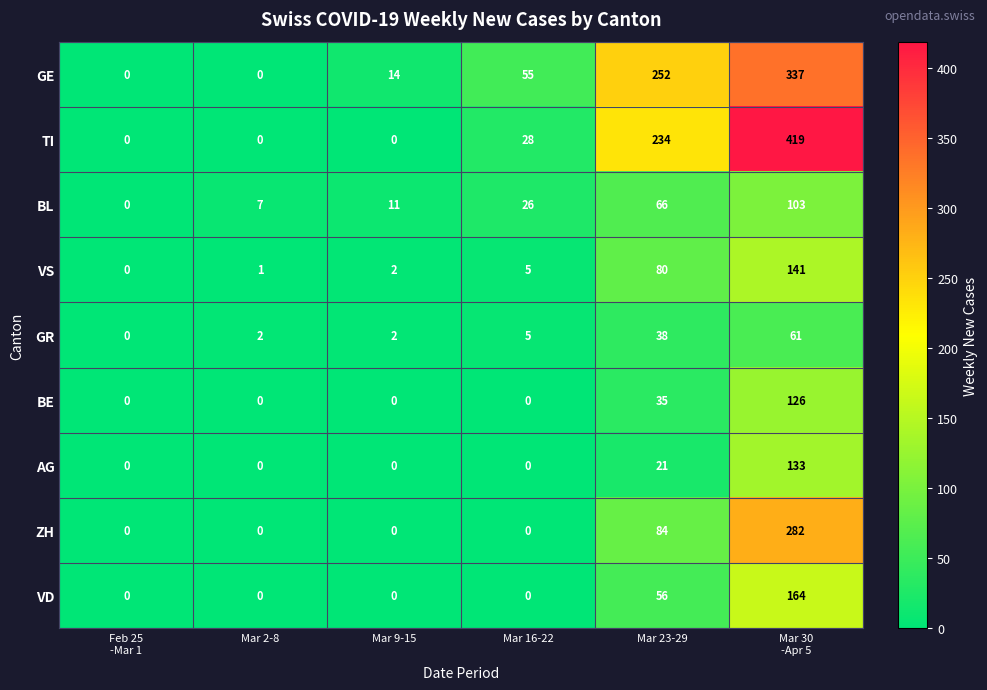

The TI series shows 14 at Mar 16-22. True or false?

False